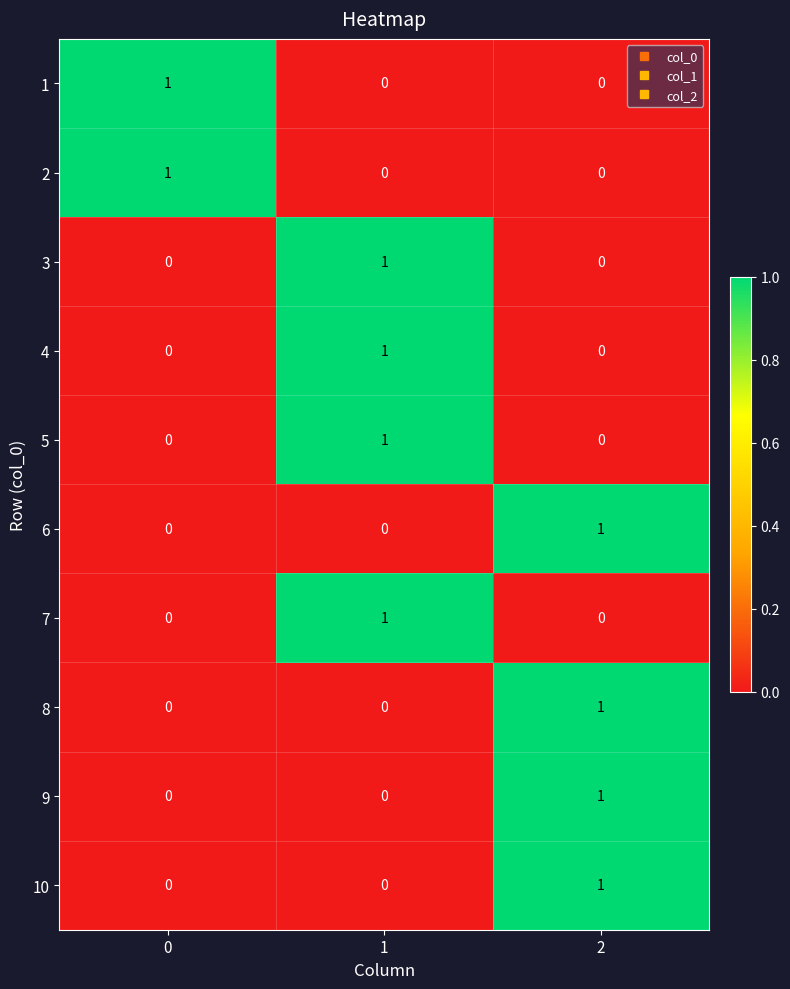

The value of 6 at 2 is 1. True or false?

True